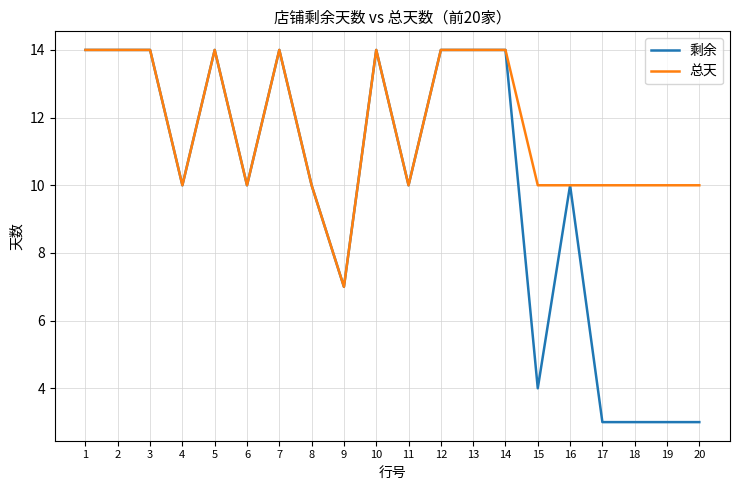

List the series in order of their overall mean, highest first.

总天, 剩余